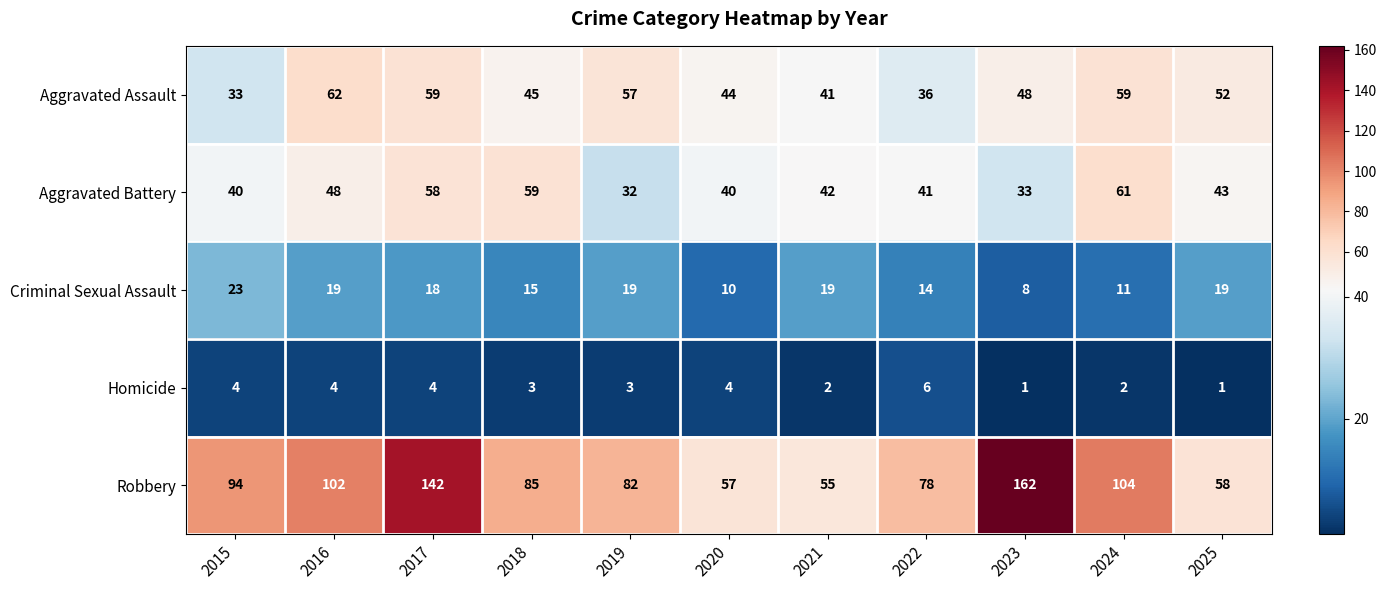

The value of Aggravated Battery at 2016 is 11. True or false?

False